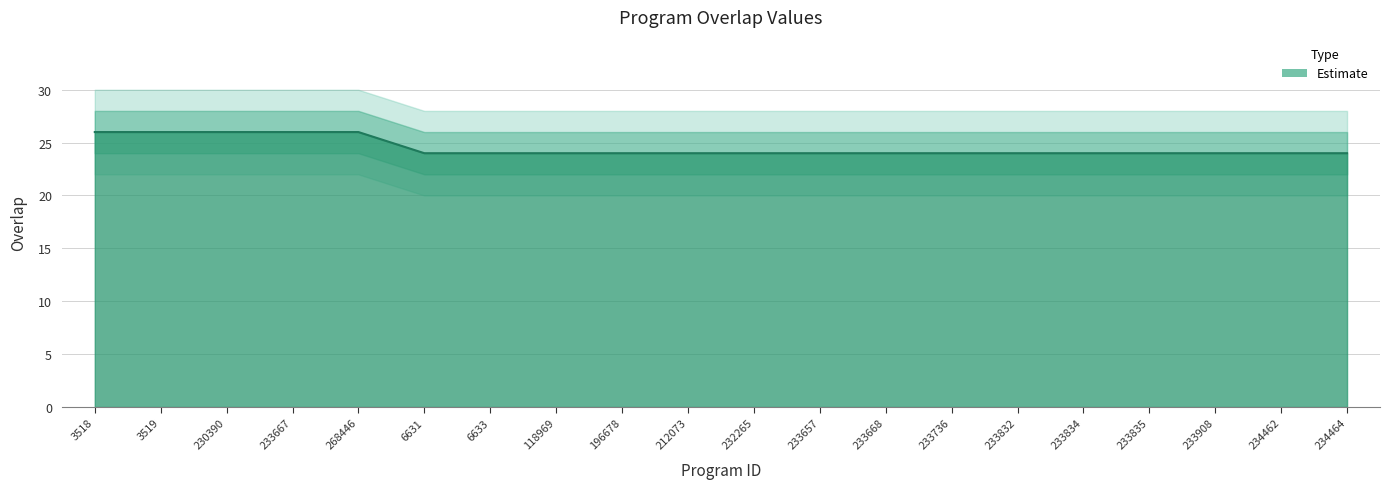

What is the value of the 6th point from the left?

24